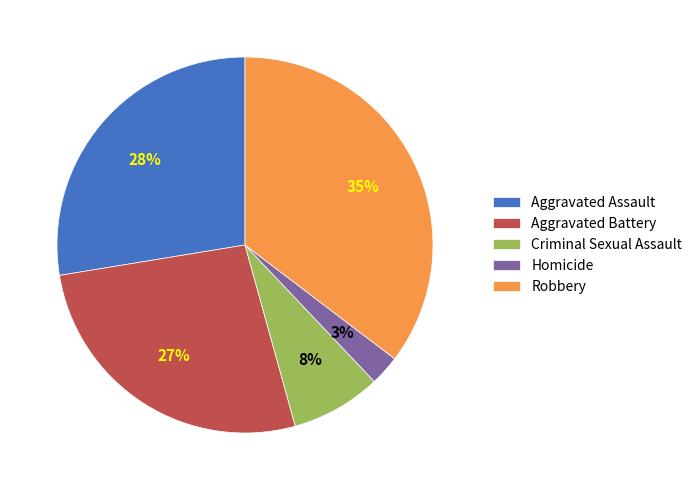

Which has a higher value, Criminal Sexual Assault or Robbery?

Robbery